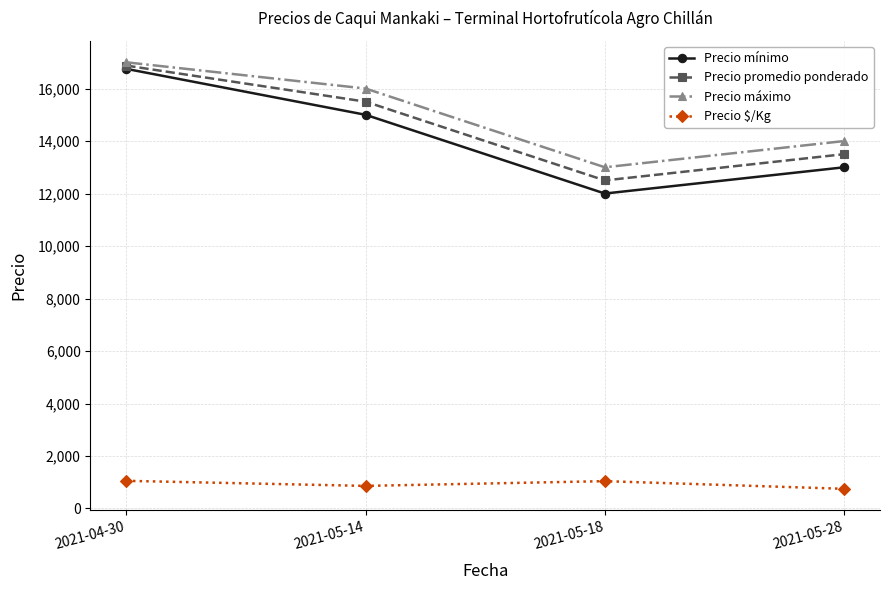

True or false: Precio mínimo and Precio máximo cross at least once.

False